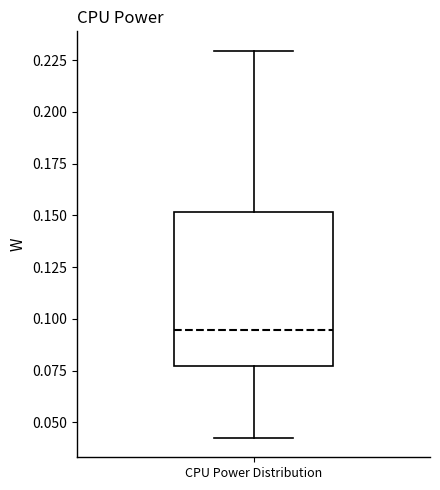

Read this box plot against the y-axis: the position of the median line, the range covered by the box, and the ends of both whiskers. The values are not printed on the chart, so give them approximately, as read against the axis.

median 0.095, box 0.075 to 0.150, whiskers 0.040 to 0.230